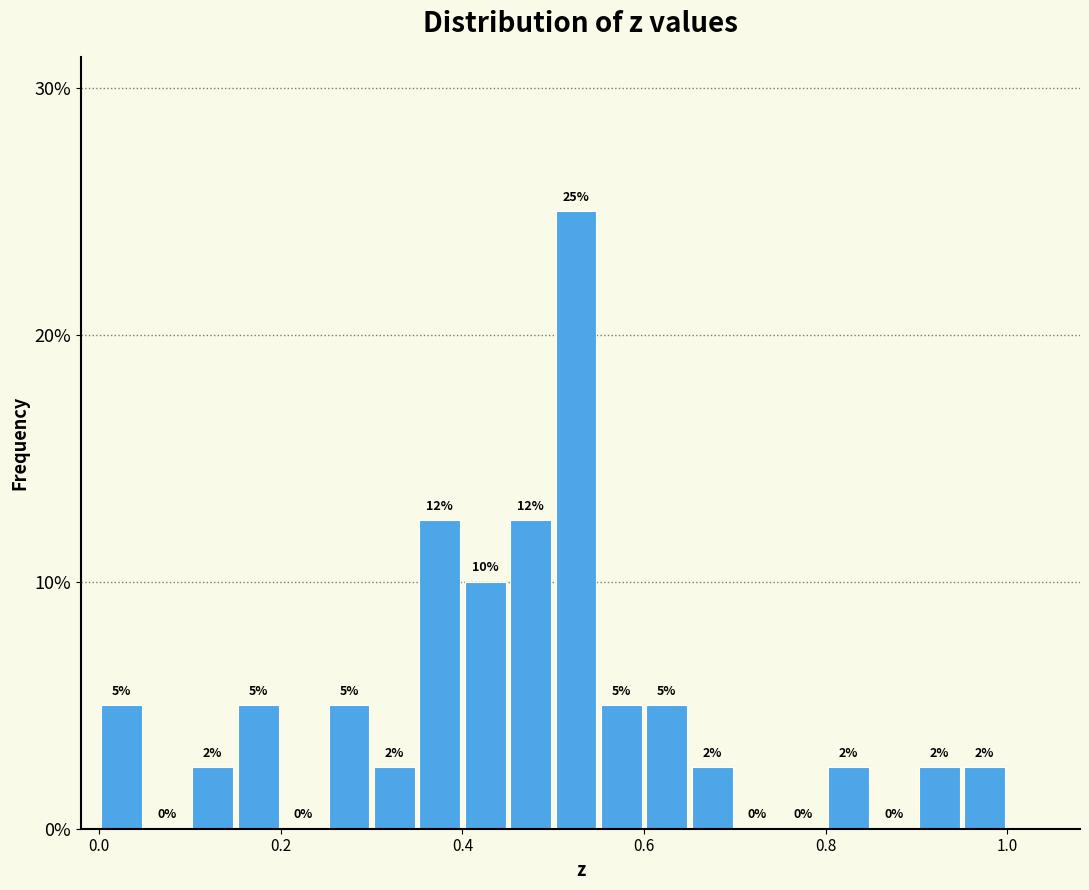

Read against the x-axis, roughly where is the centre of the tallest bar?

0.52